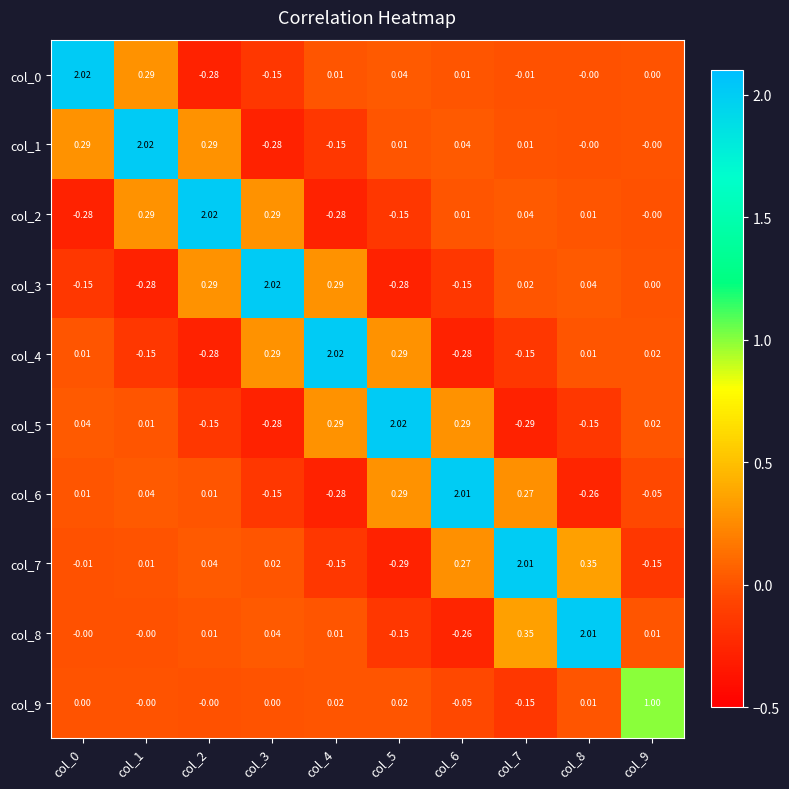

How many negative values does the col_1 series have?

2